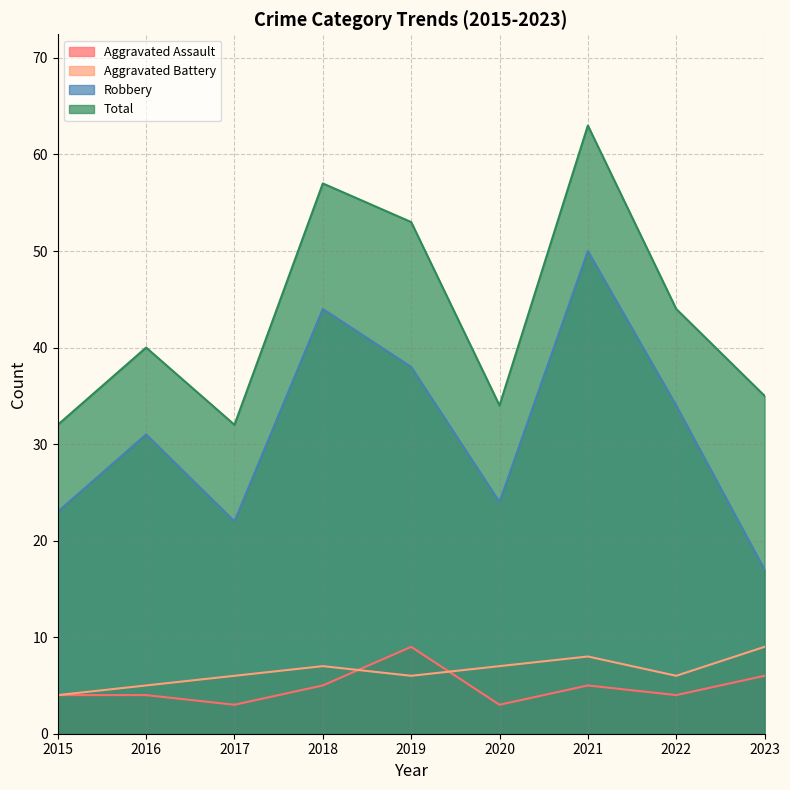

Which category has the highest value in the Aggravated Assault series?

2019